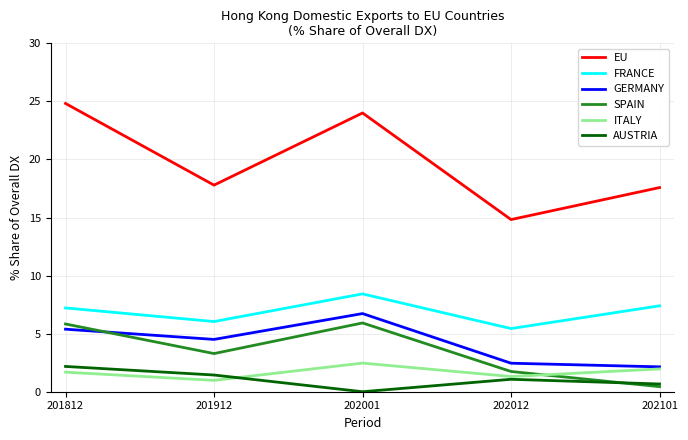

Between 201812 and 202012, which series saw the biggest shift?

EU